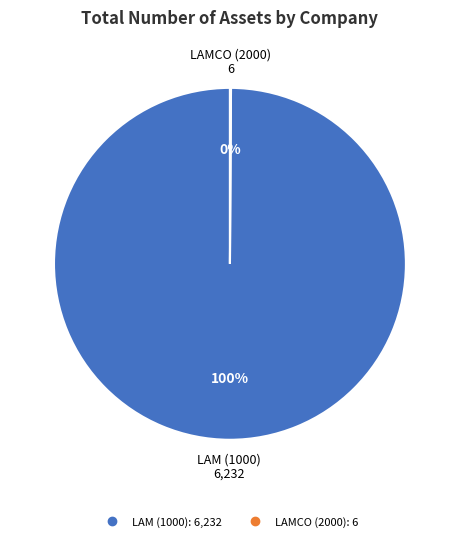

To the nearest percent, what percentage of the pie is LAM (1000)?

100%